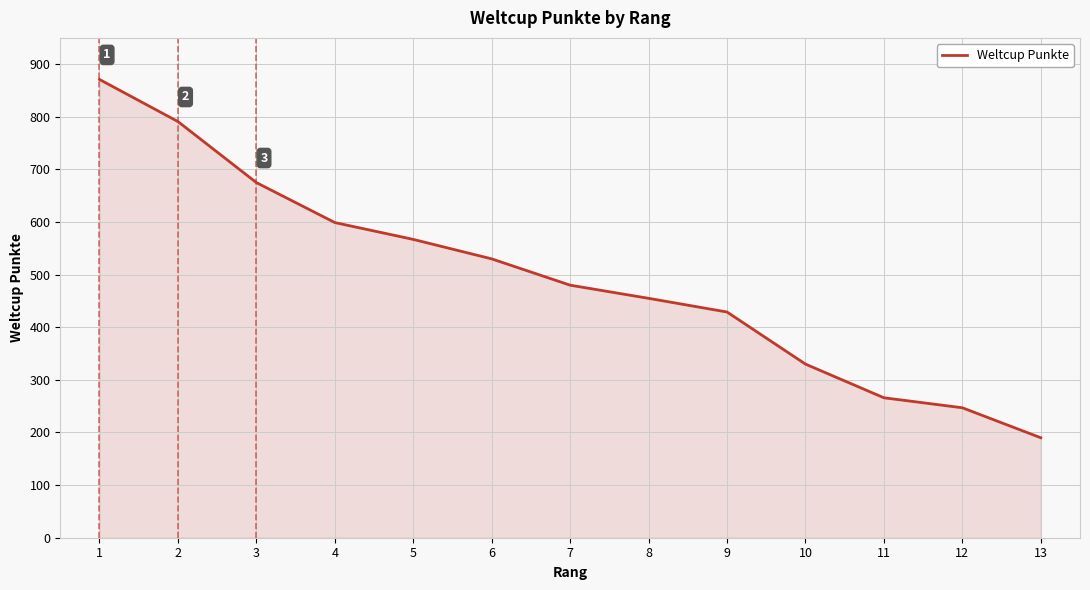

What is the greatest value displayed?

871